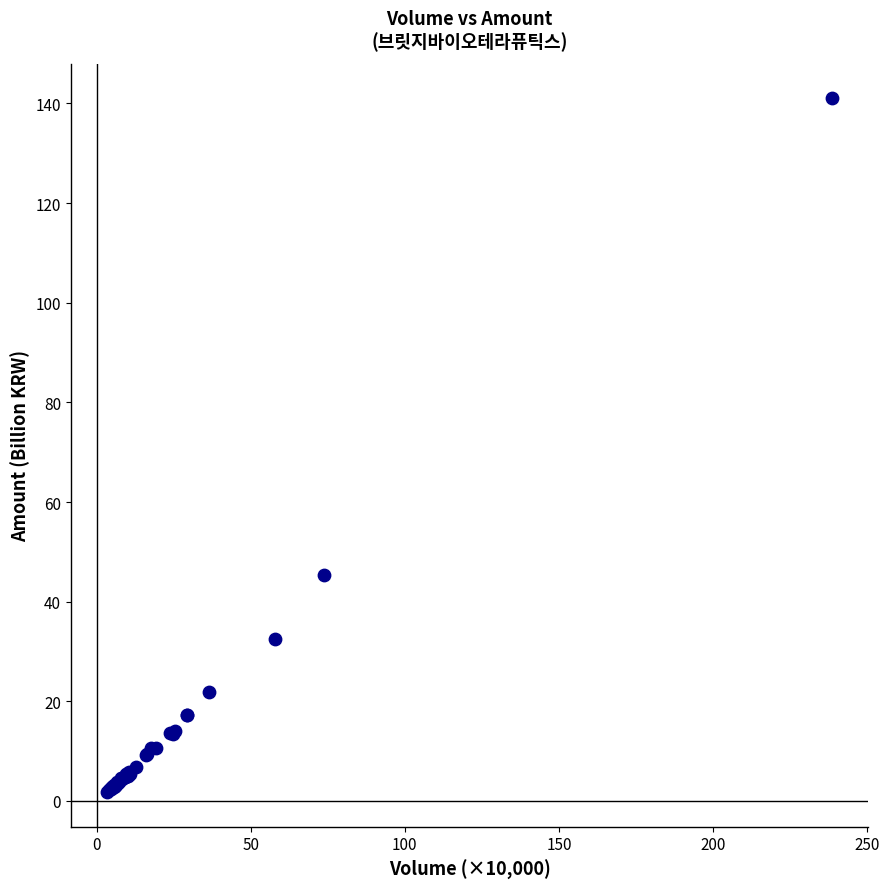

What Y value in the scatter plot is closest to 71?

45.3